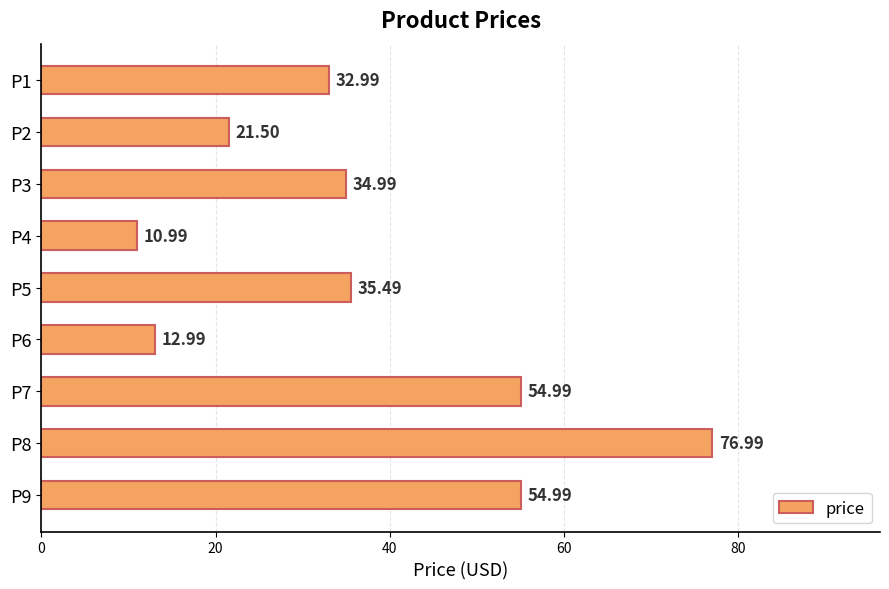

What is the average value?

37.3